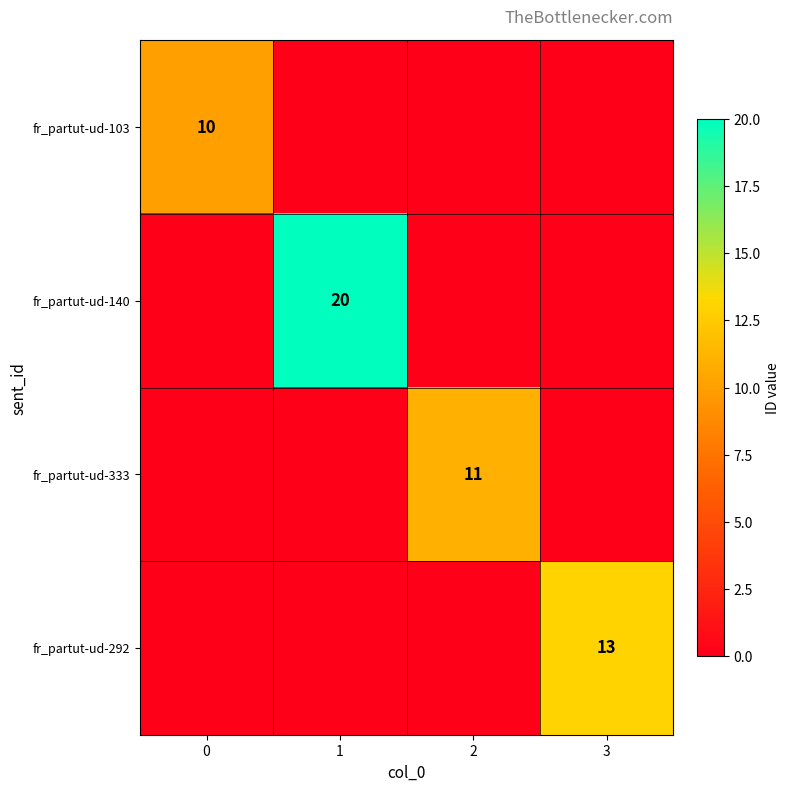

The fr_partut-ud-140 series shows 12 at 1. True or false?

False